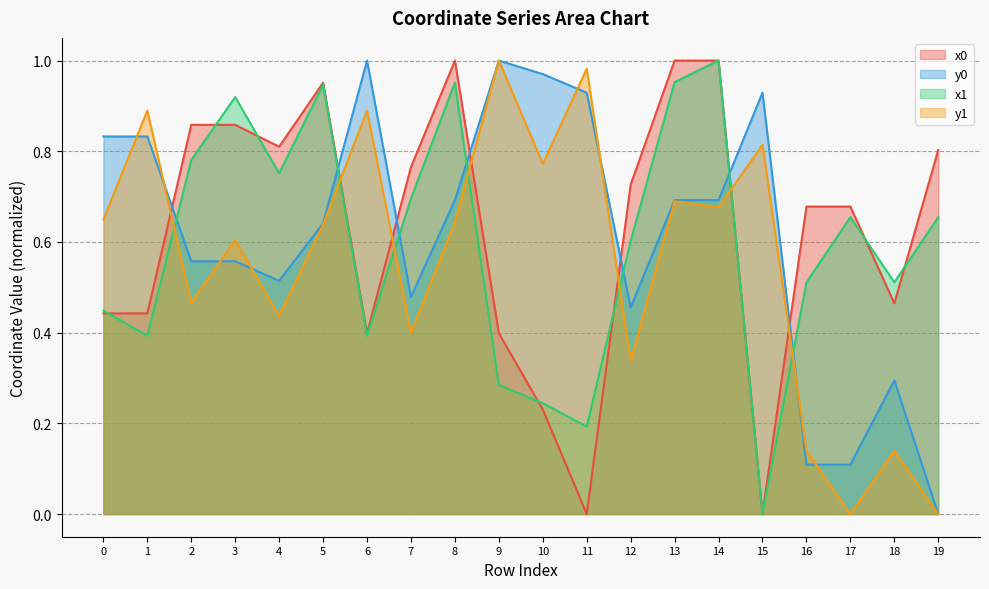

At which label is x0 closest to 0?

11